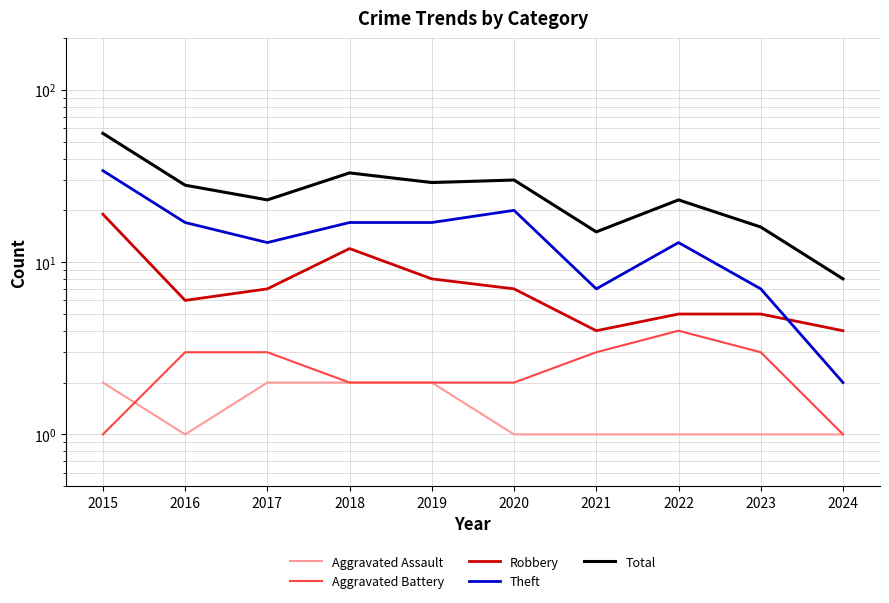

At which category does the chart reach its minimum across all series?

2016